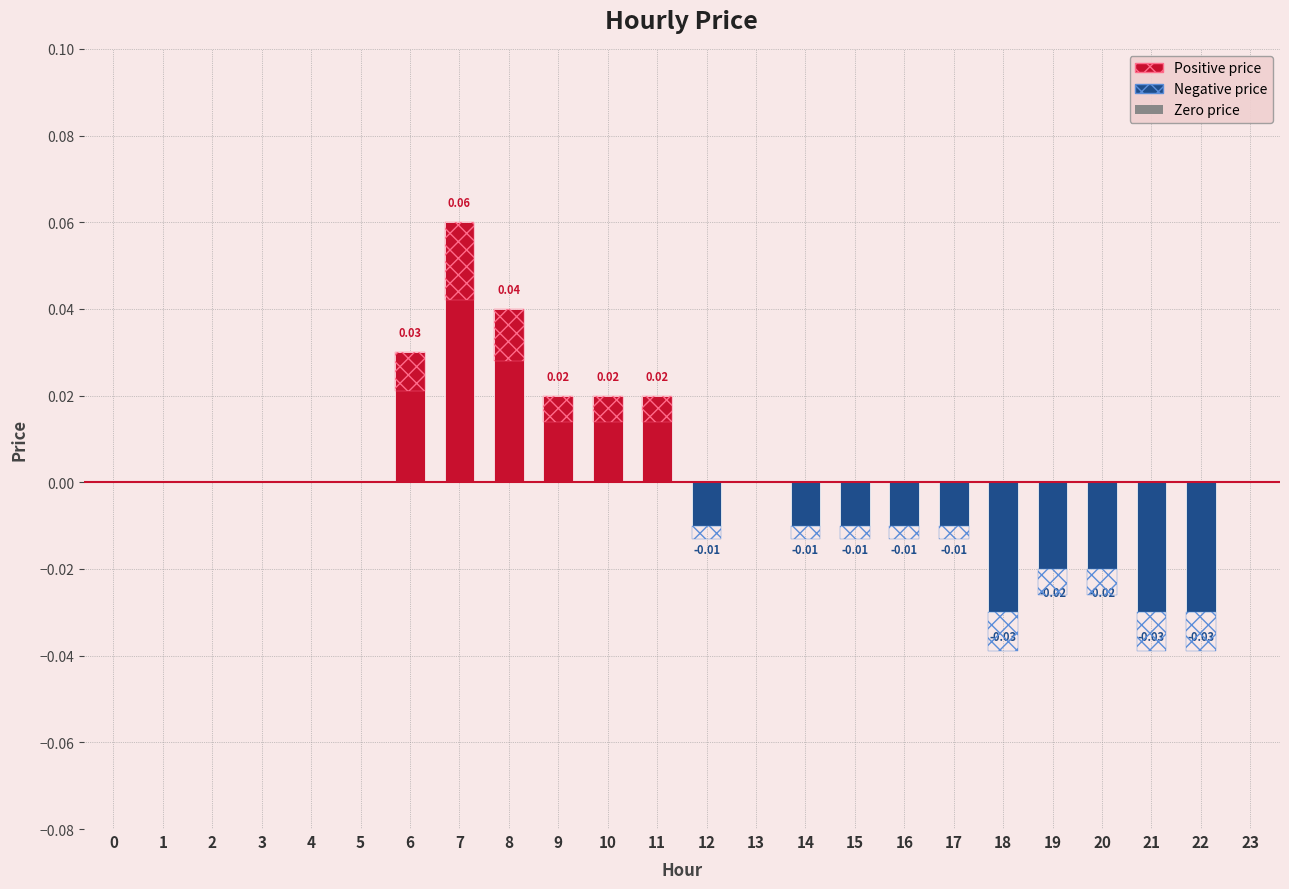

How many values are below zero?

10